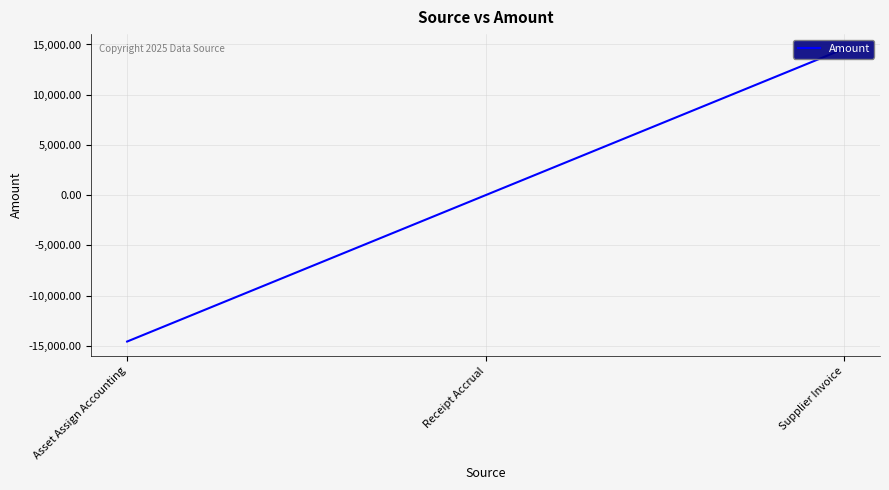

Is it true that the value at Receipt Accrual is 10628.1?

False